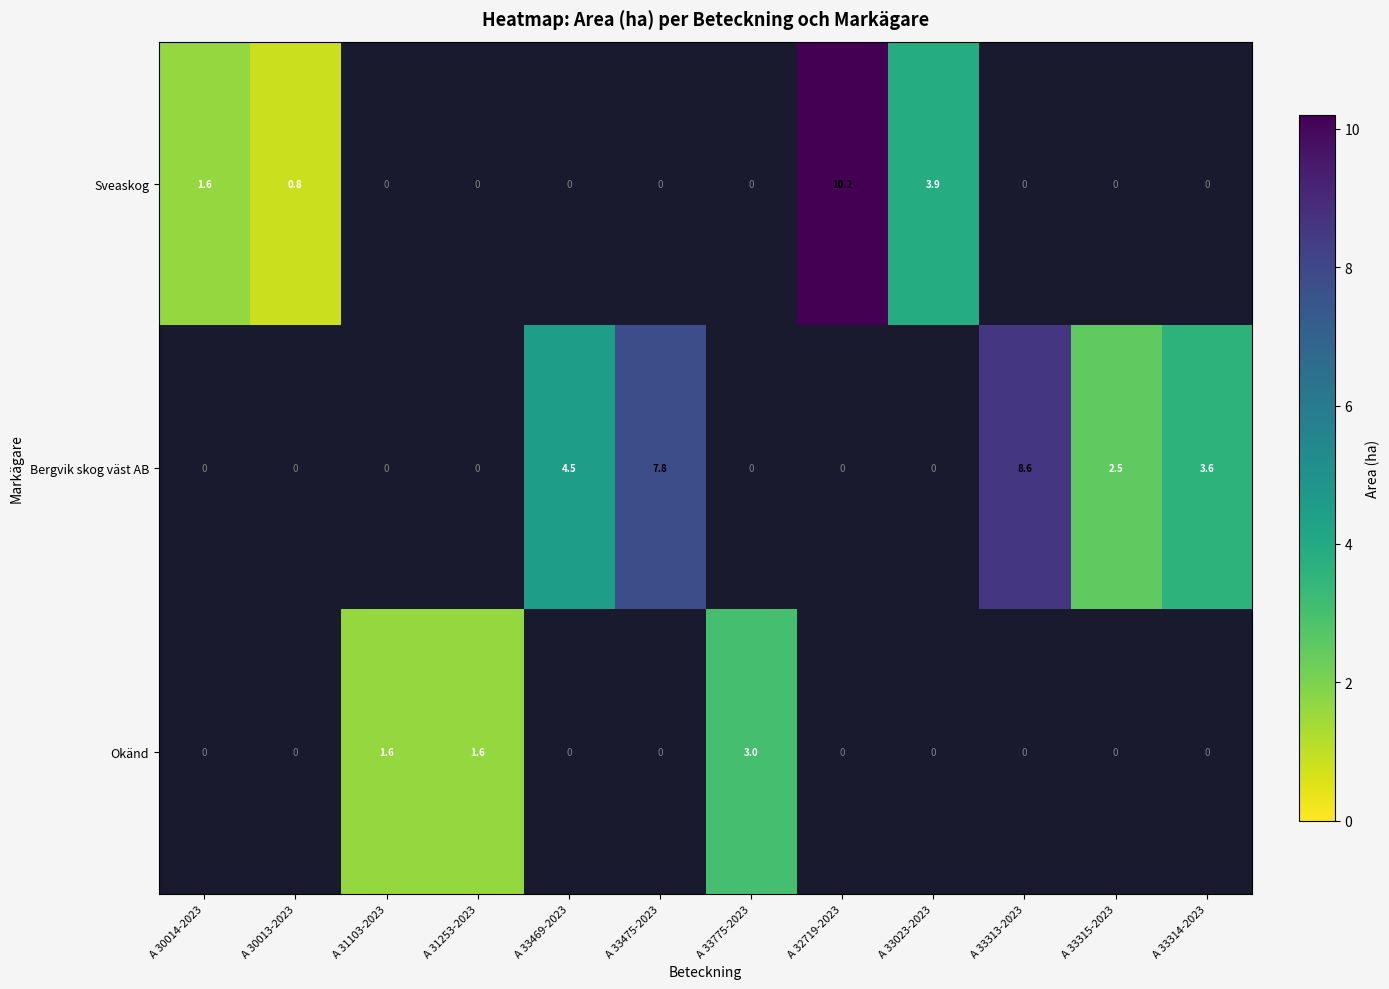

The Sveaskog series shows 0.8 at A 30013-2023. True or false?

True